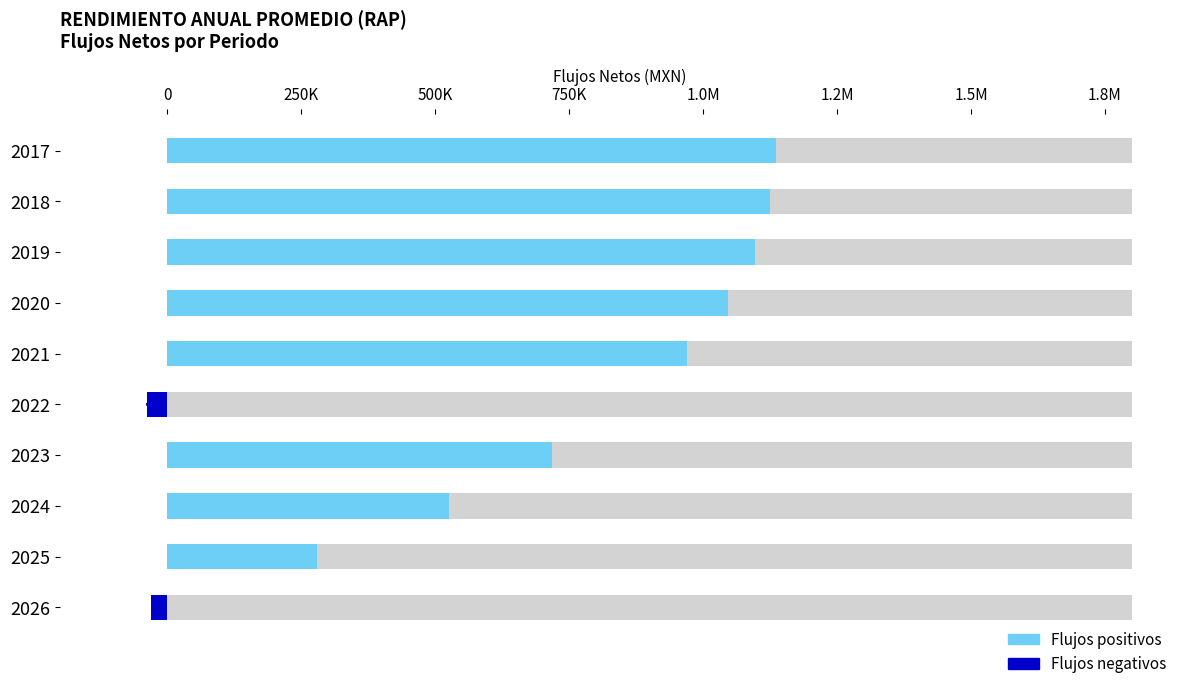

What is the smallest value displayed?

-36810.0